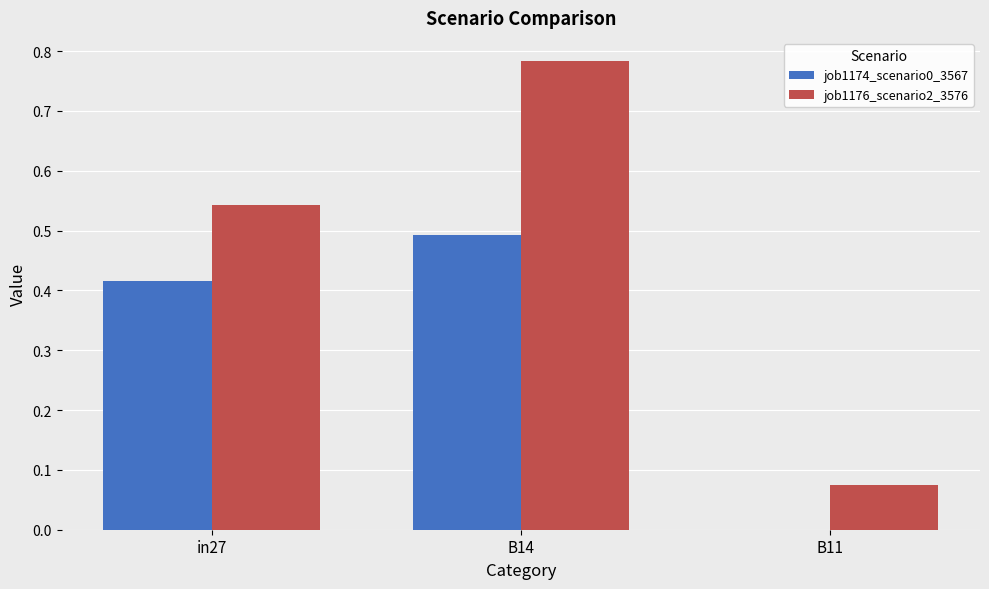

Which series has the largest range (max minus min)?

job1176_scenario2_3576